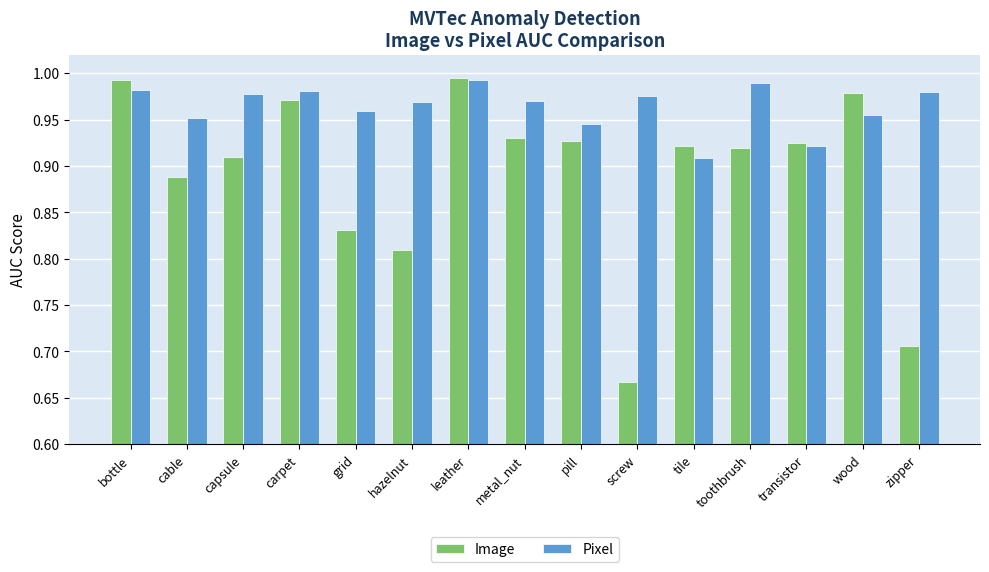

What is the difference between the maximum and minimum values in the Pixel series?

0.1